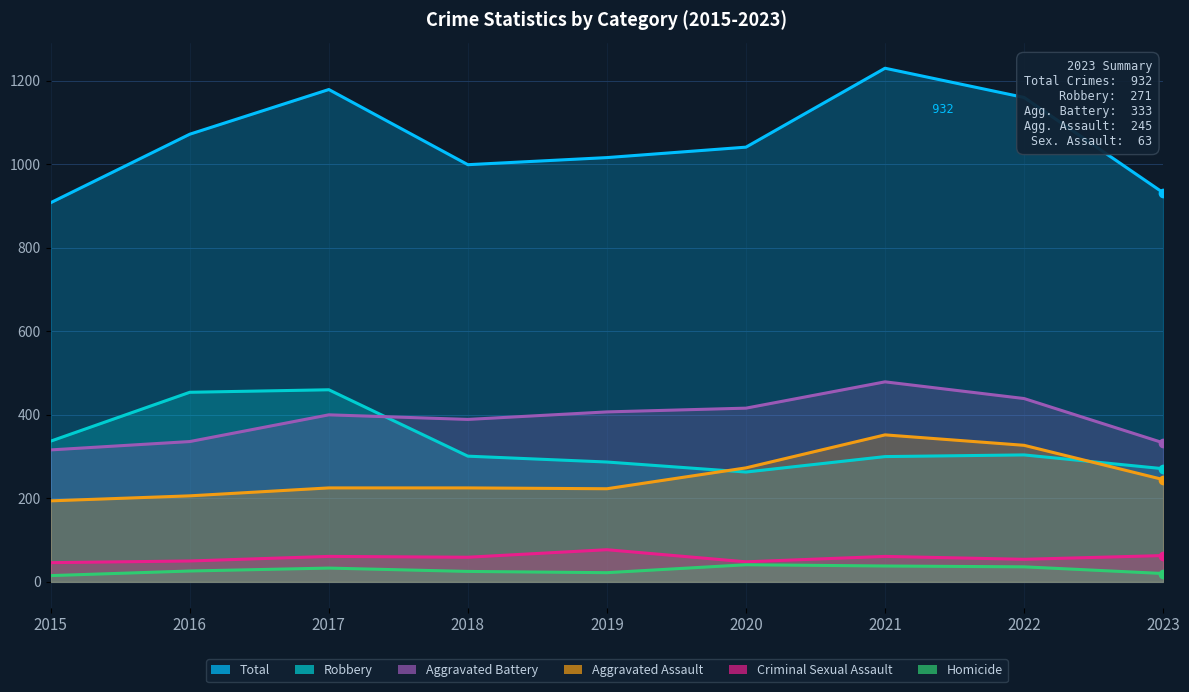

Which label corresponds to the smallest value in the chart?

2015